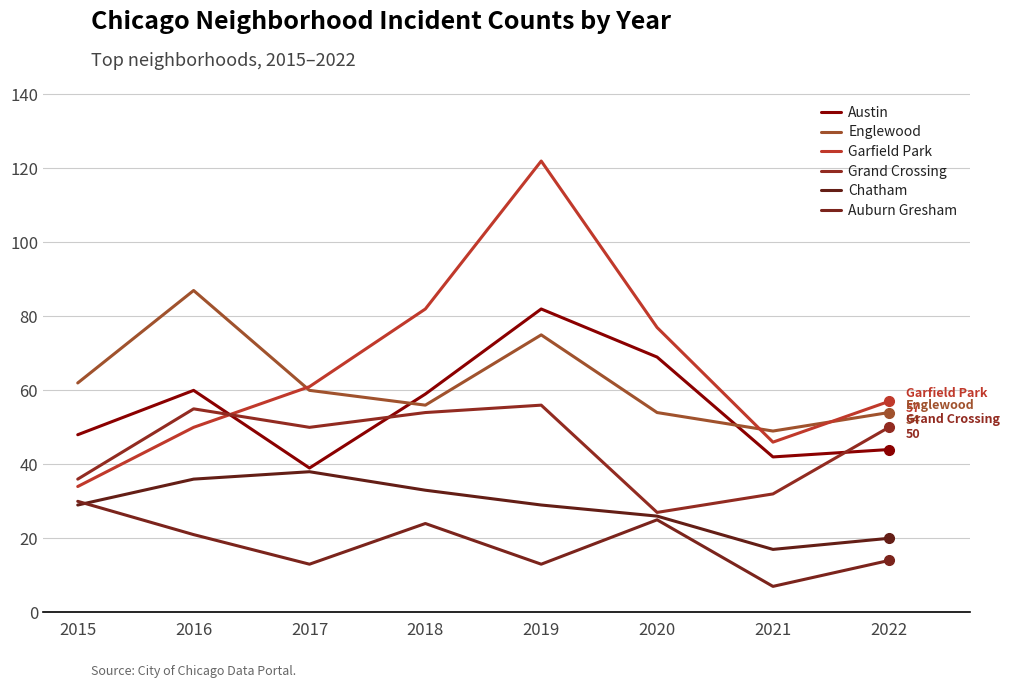

What is the sum of all Austin values?

443